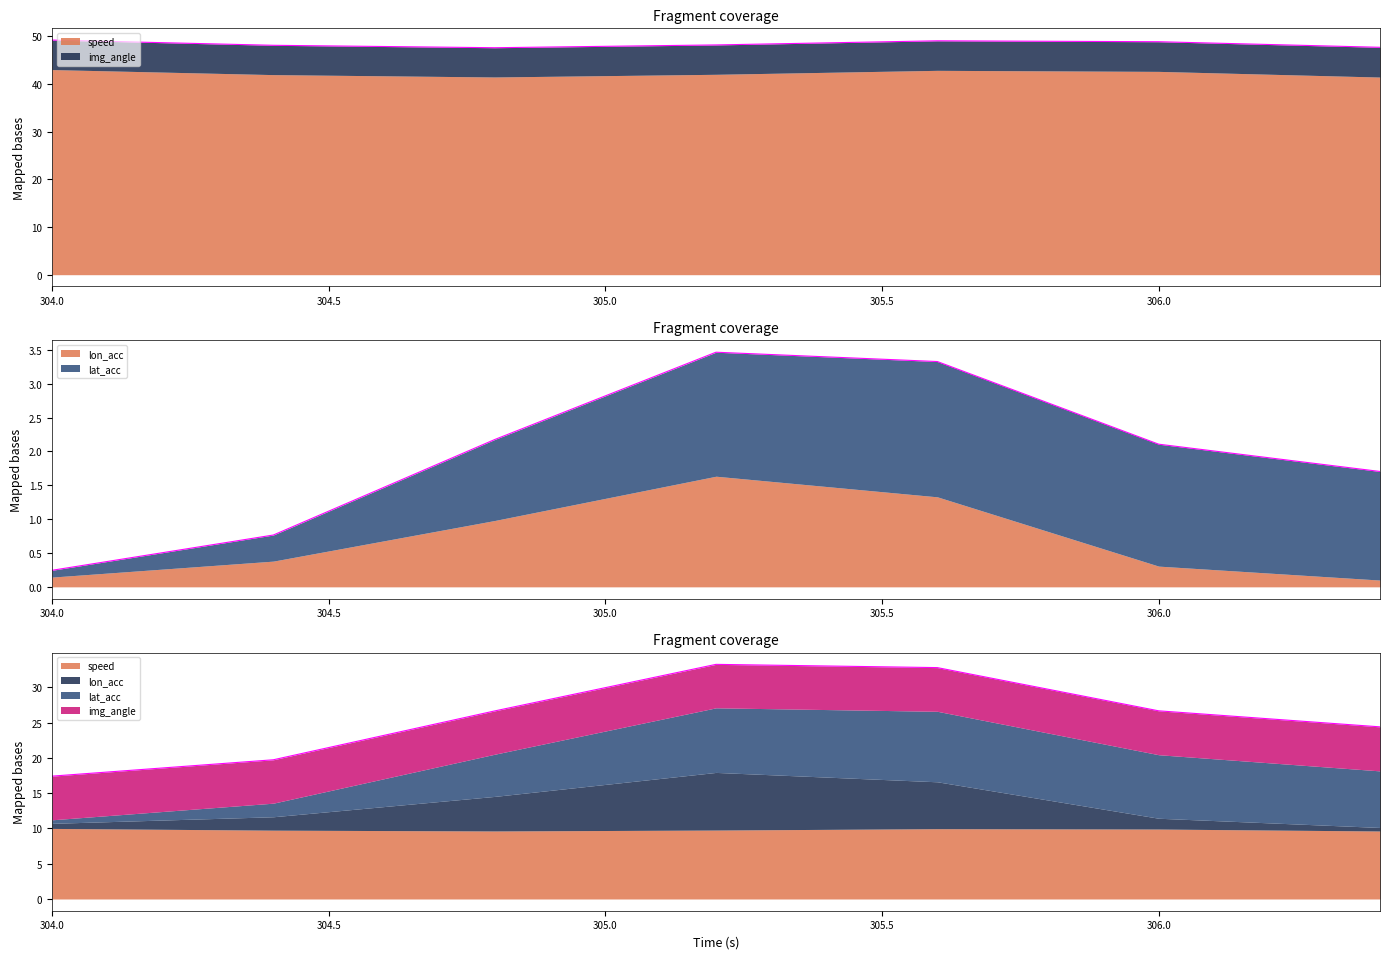

At how many categories does at least one series exceed 31?

7